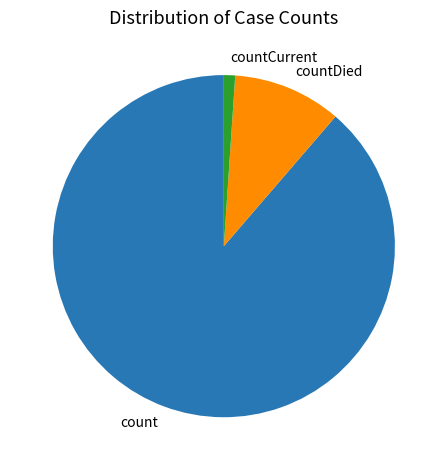

Which category has the smallest portion of the pie?

countCurrent